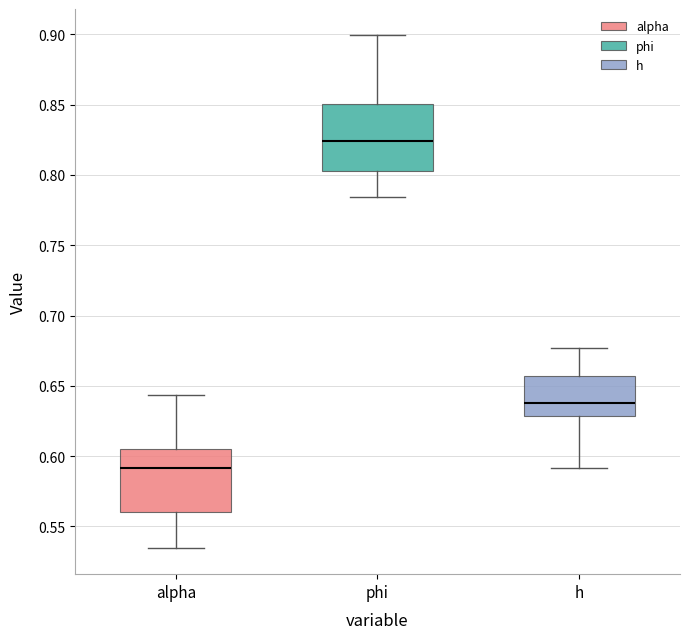

Which box's median line is the highest?

phi